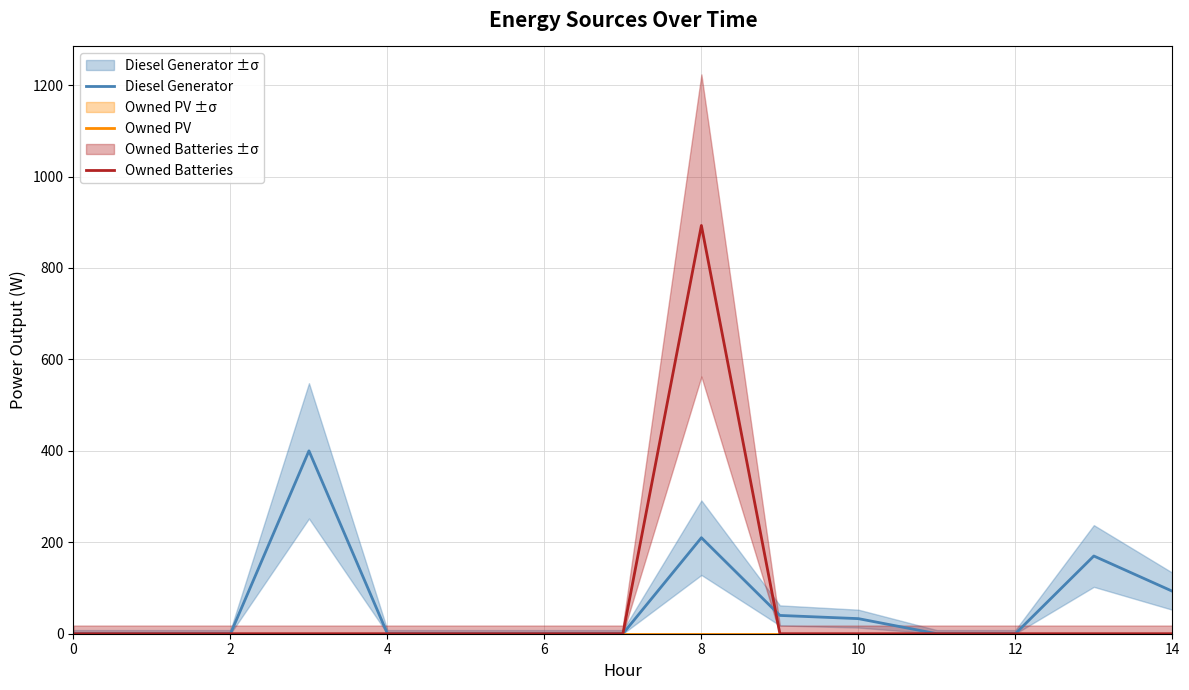

True or false: Owned PV has more than 1 points higher than both neighbors.

False